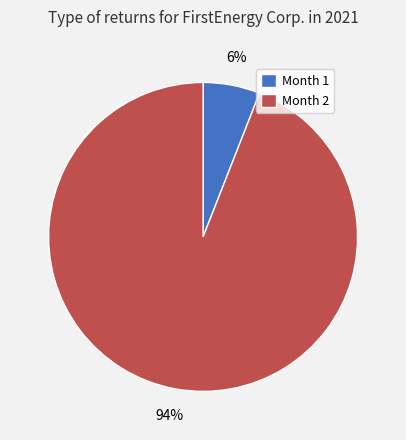

Is the sum of Month 2 and Month 1 greater than half?

Yes